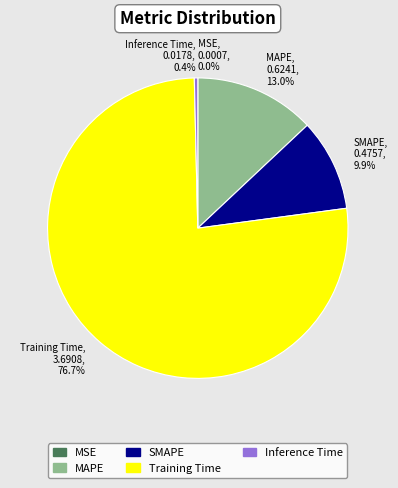

True or false: Inference Time accounts for 0% of the total.

True